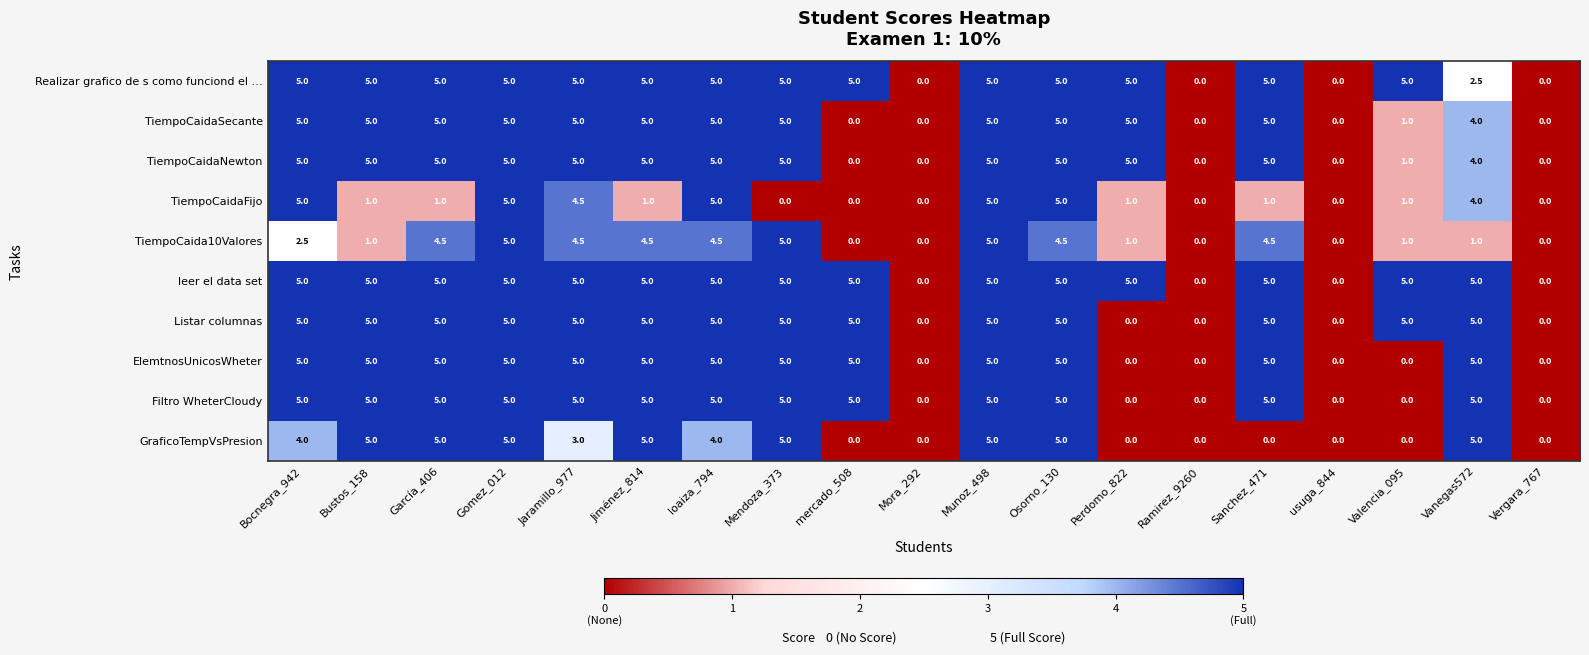

How many positive values does the Listar columnas series have?

14